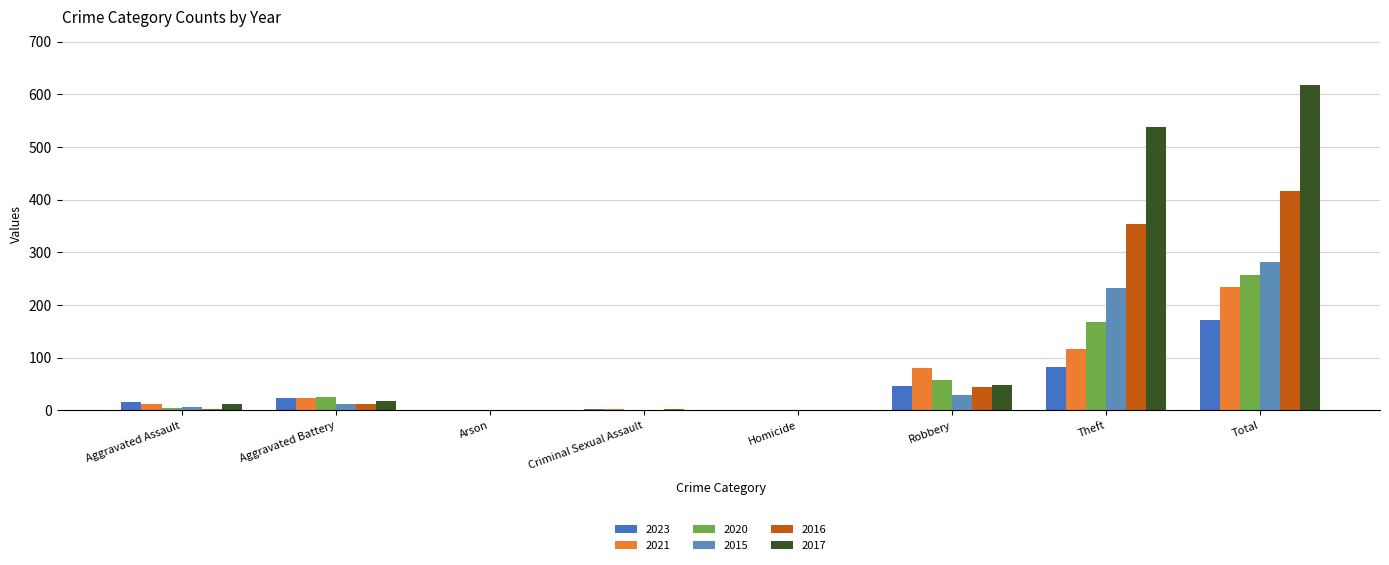

True or false: 2016 has a value of 215 at Homicide.

False